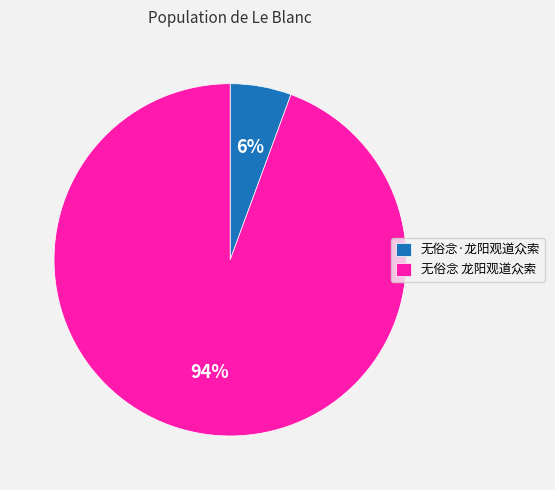

What percentage is the 无俗念·龙阳观道众索 slice, to the nearest percent?

6%